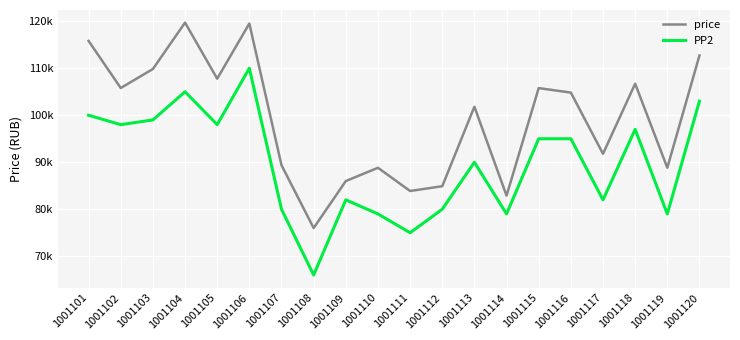

Is this an area chart (filled region under the line)?

No